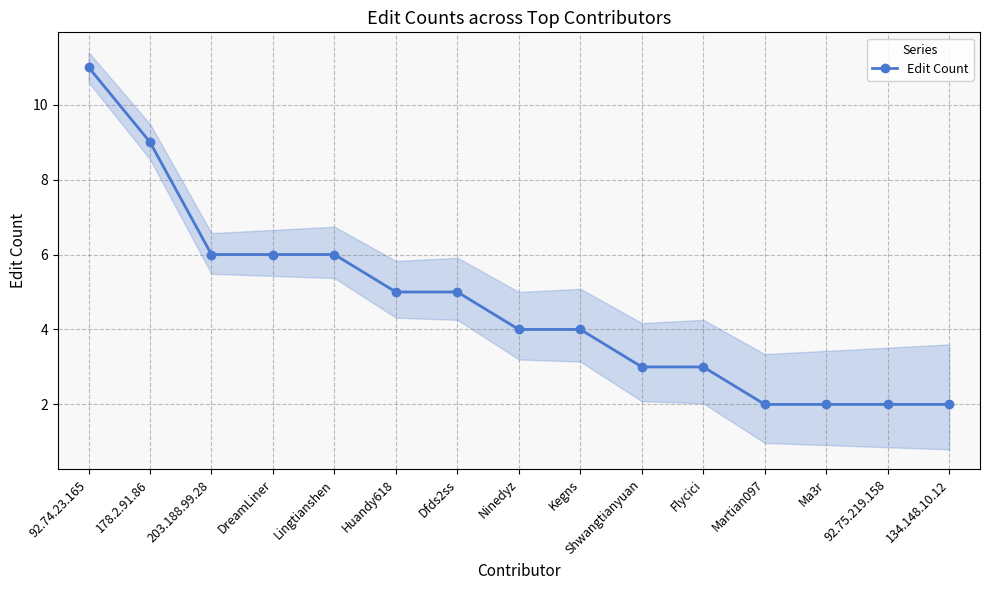

How many lines are shown in the chart?

1